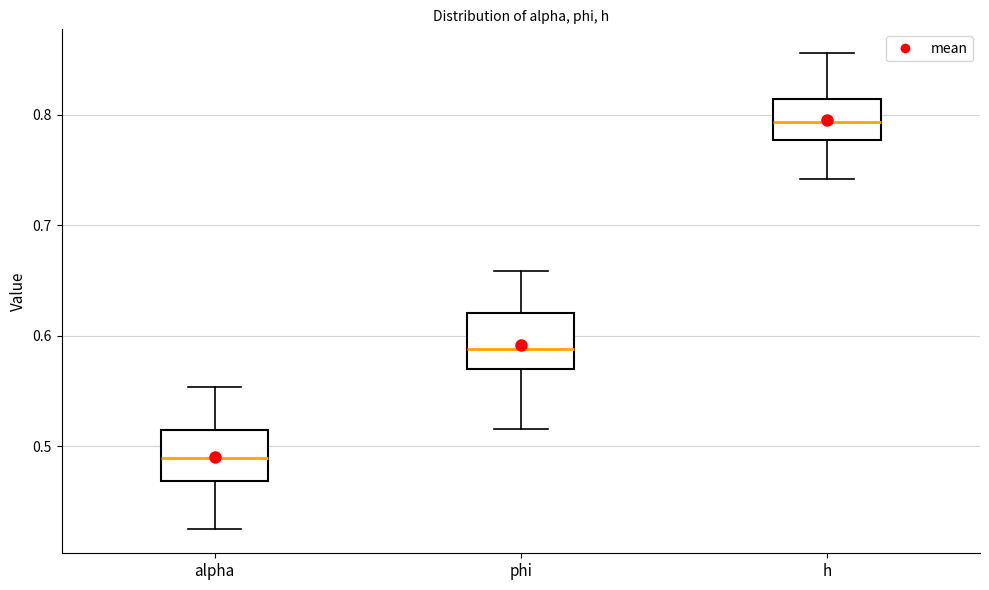

Reading left to right, read every box against the y-axis: the position of its median line, the range the box covers, and the ends of its whiskers. The values are not printed on the chart, so give them approximately, as read against the axis.

alpha: median 0.49, box 0.47 to 0.51, whiskers 0.42 to 0.55
phi: median 0.59, box 0.57 to 0.62, whiskers 0.52 to 0.66
h: median 0.79, box 0.78 to 0.81, whiskers 0.74 to 0.86